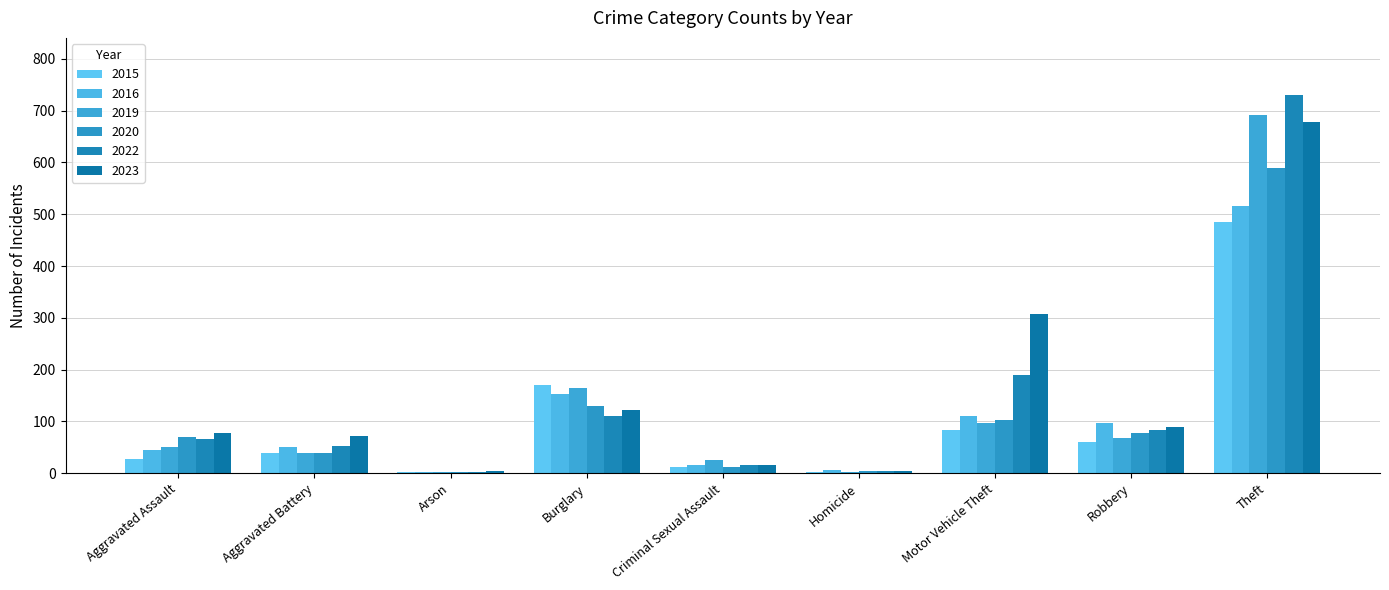

How many series are shown in this chart?

6